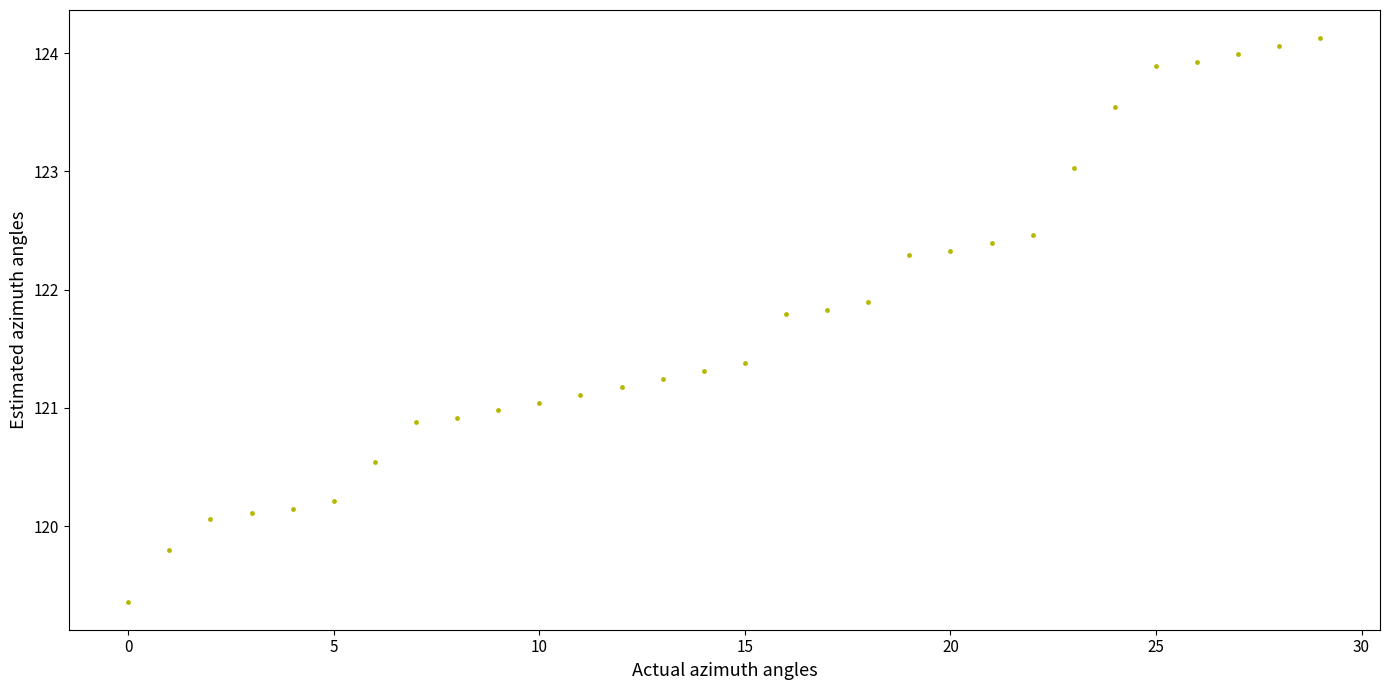

What is the range of Y values (max minus min)?

4.8